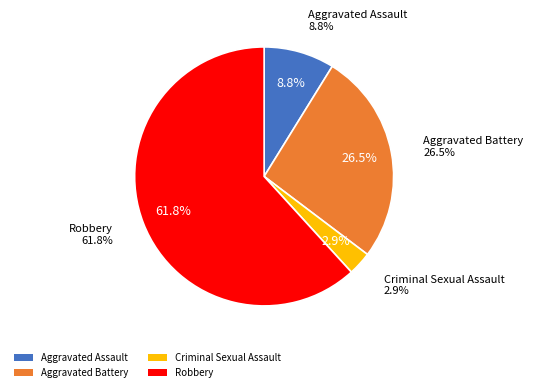

To the nearest percent, what percentage of the pie is Aggravated Battery?

26%